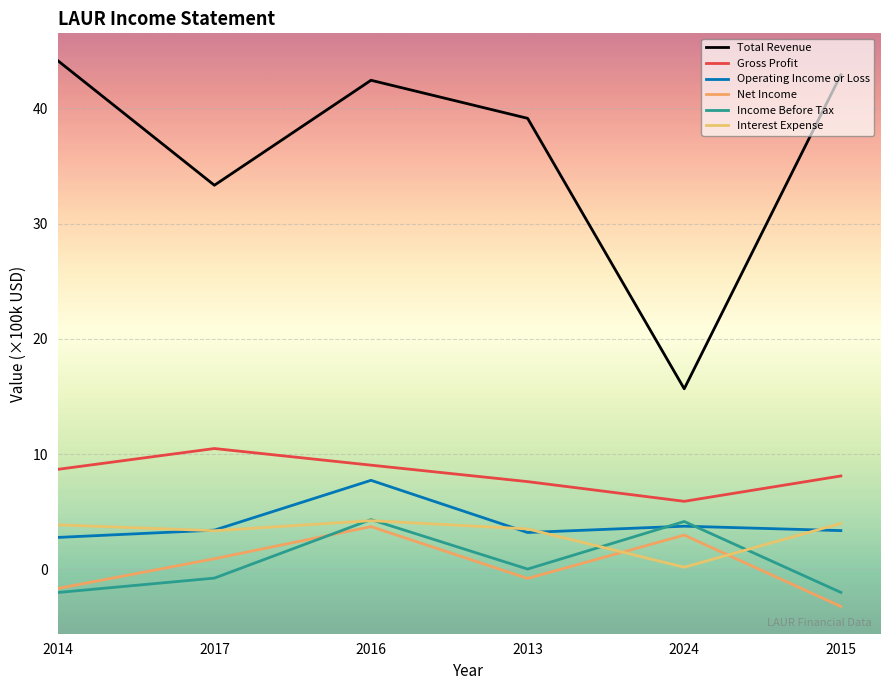

Does the chart have visible grid lines?

Yes